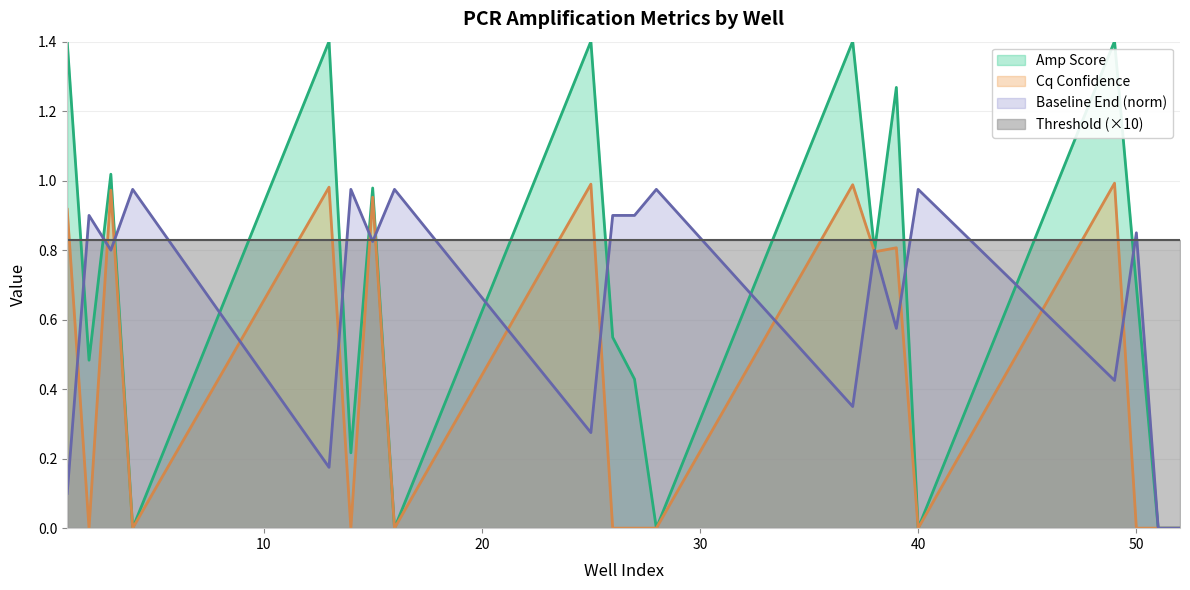

Which series has the largest total across all categories?

Threshold (×10)